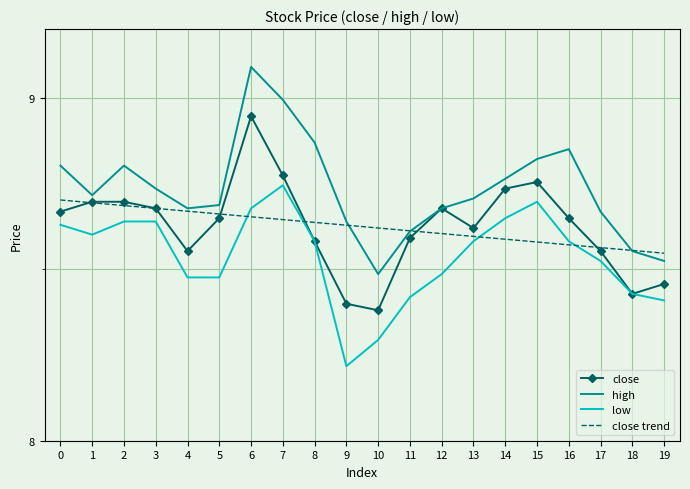

What are all the series names shown in the legend?

close, high, low, close trend